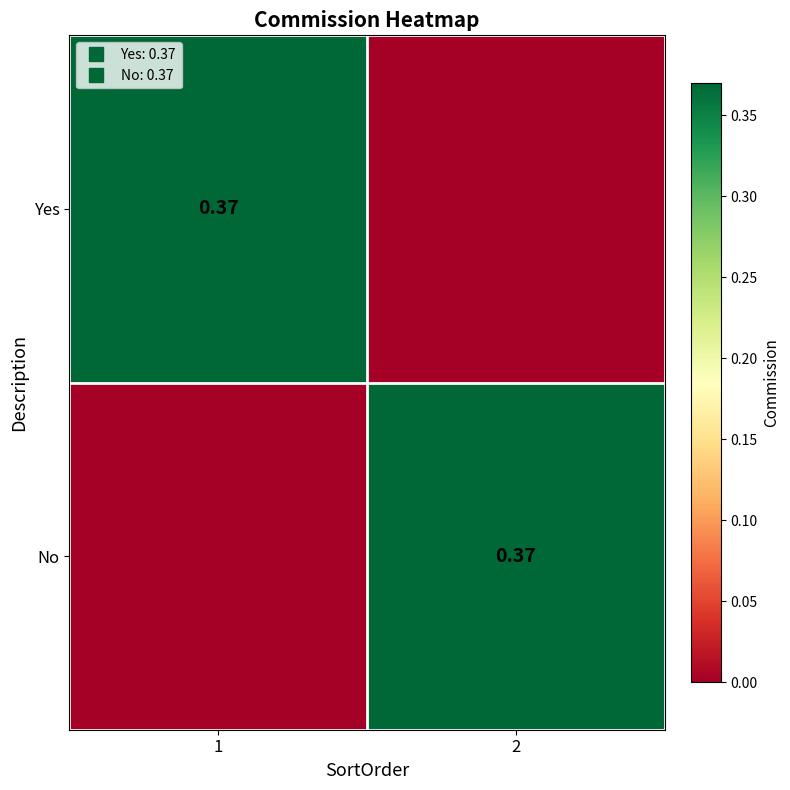

What is the sum of the Yes values at 2 and 1?

0.4